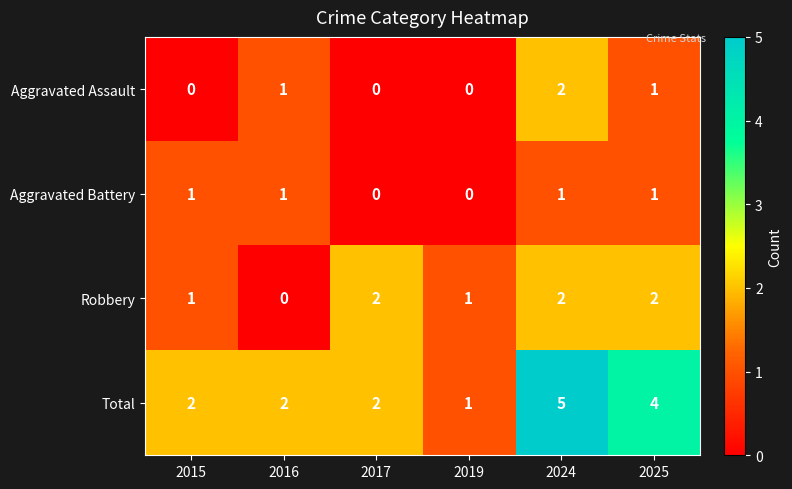

Which series changed the most between 2016 and 2017?

Robbery